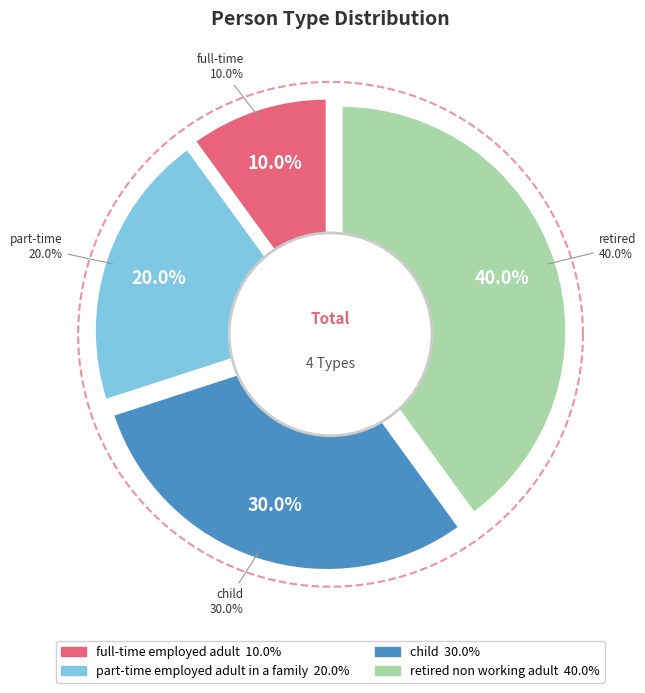

Count the number of slices in the pie.

4